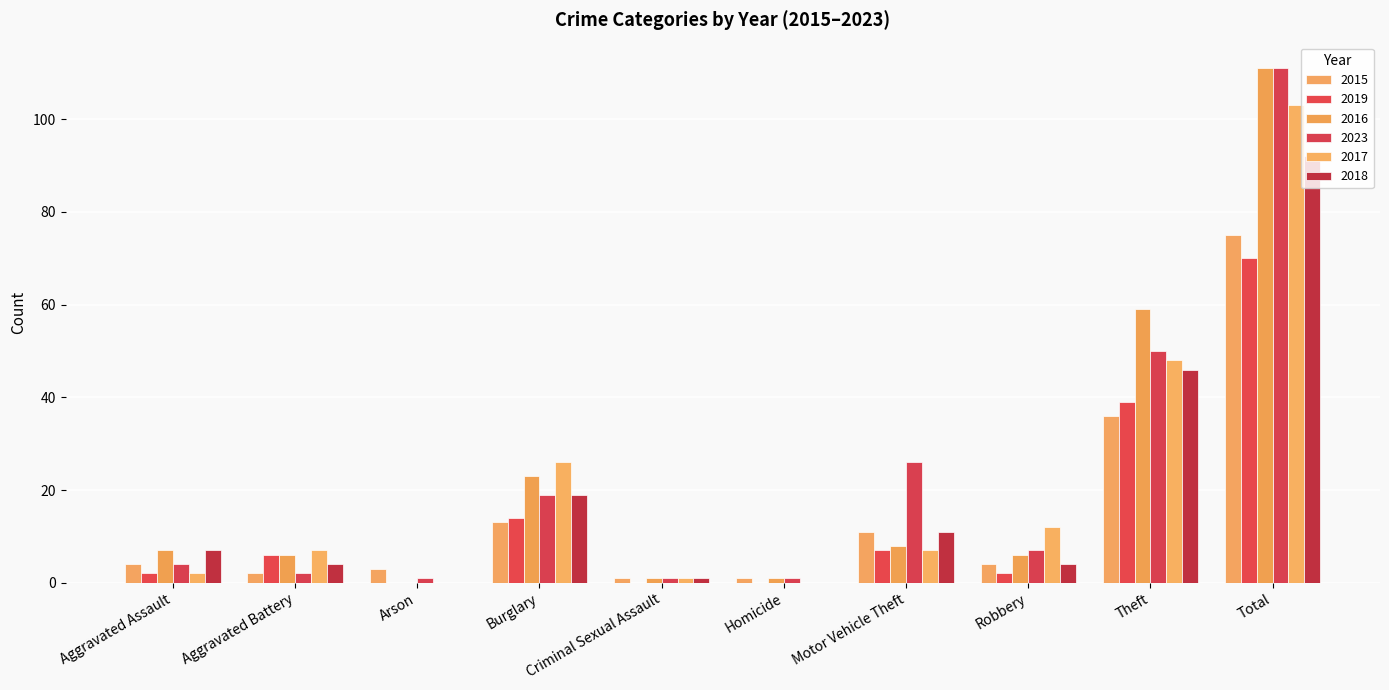

What is the sum of all 2017 values?

206